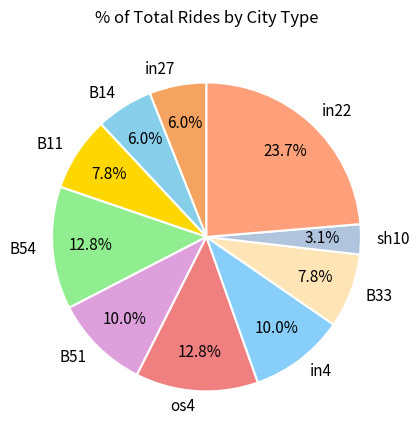

To the nearest percent, what percentage of the pie is B11?

8%